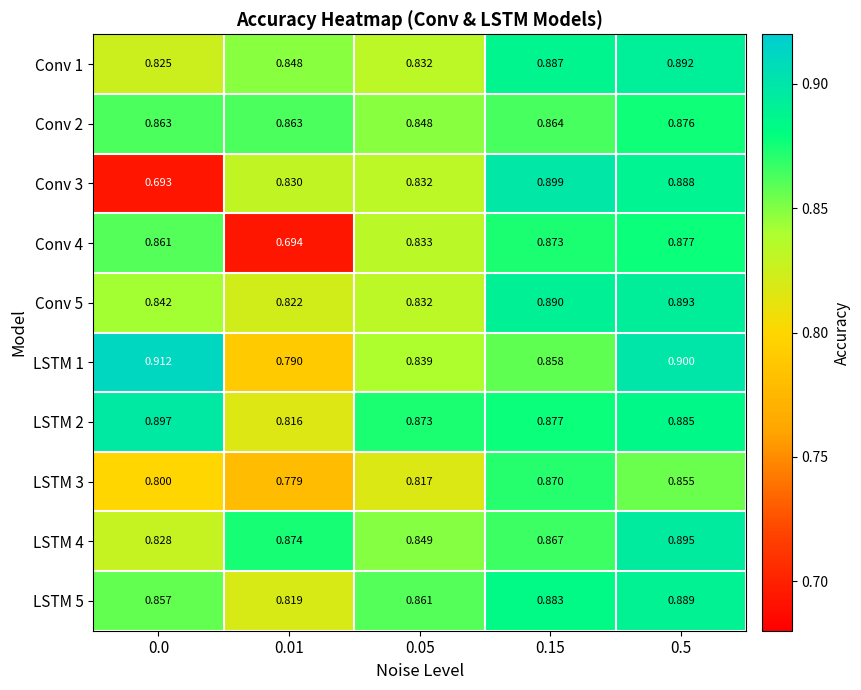

At how many categories does at least one series exceed 0?

5